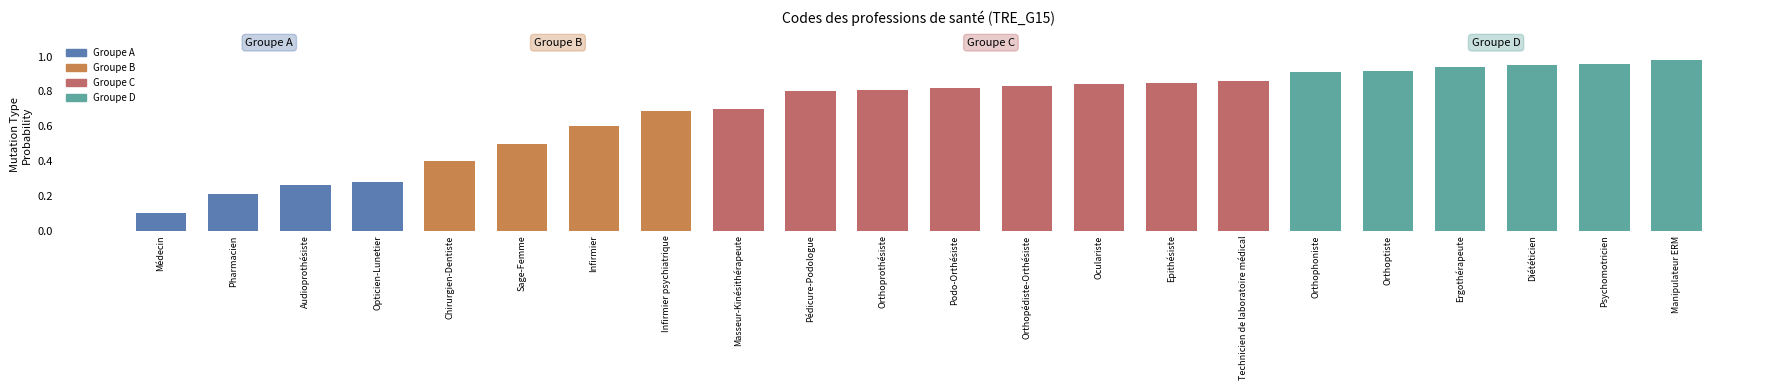

At which category does the chart reach its peak across all series?

Manipulateur ERM